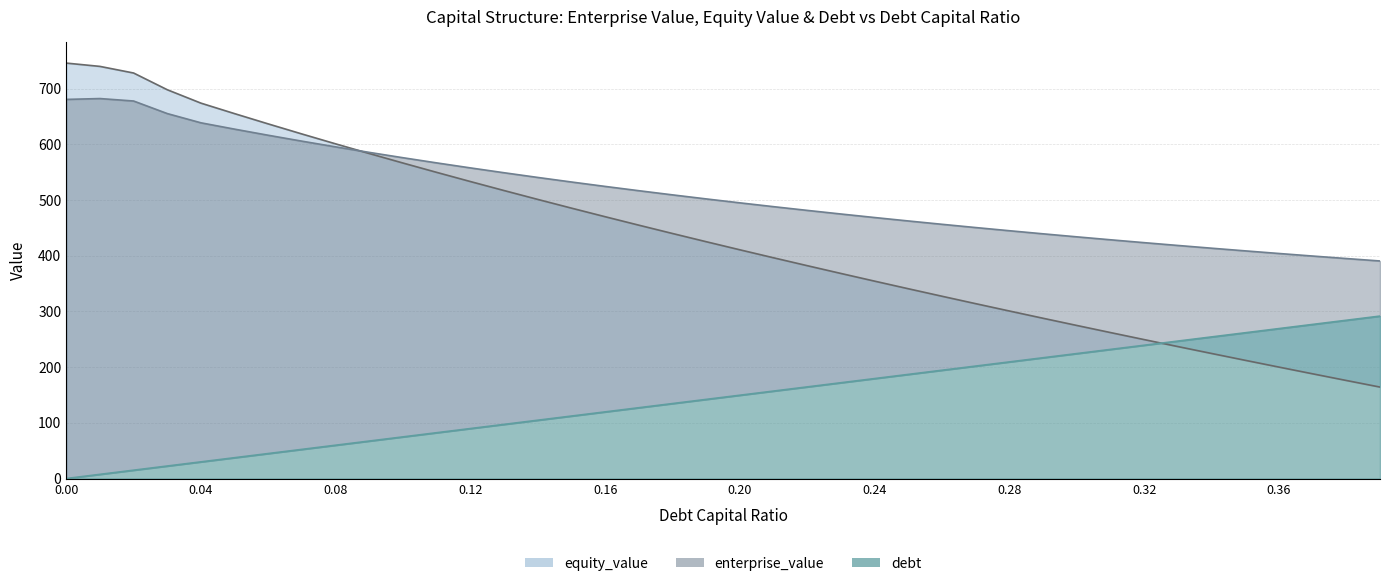

At how many categories does at least one series exceed 411?

35